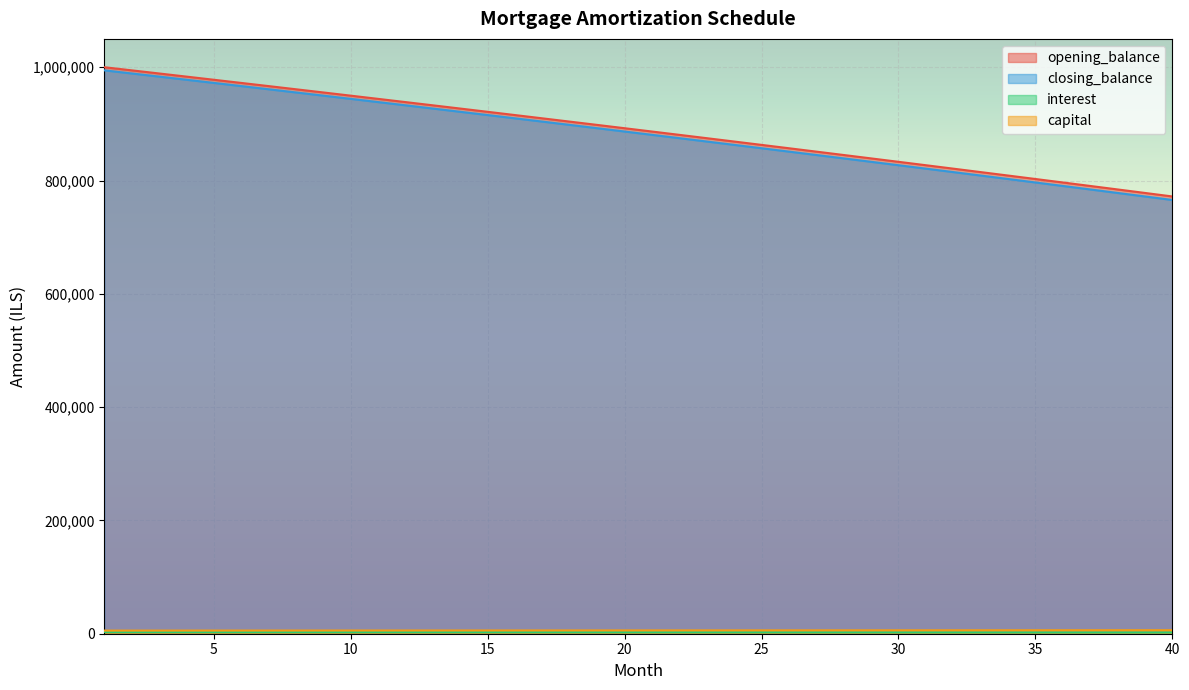

At how many categories does at least one series exceed 433863?

40